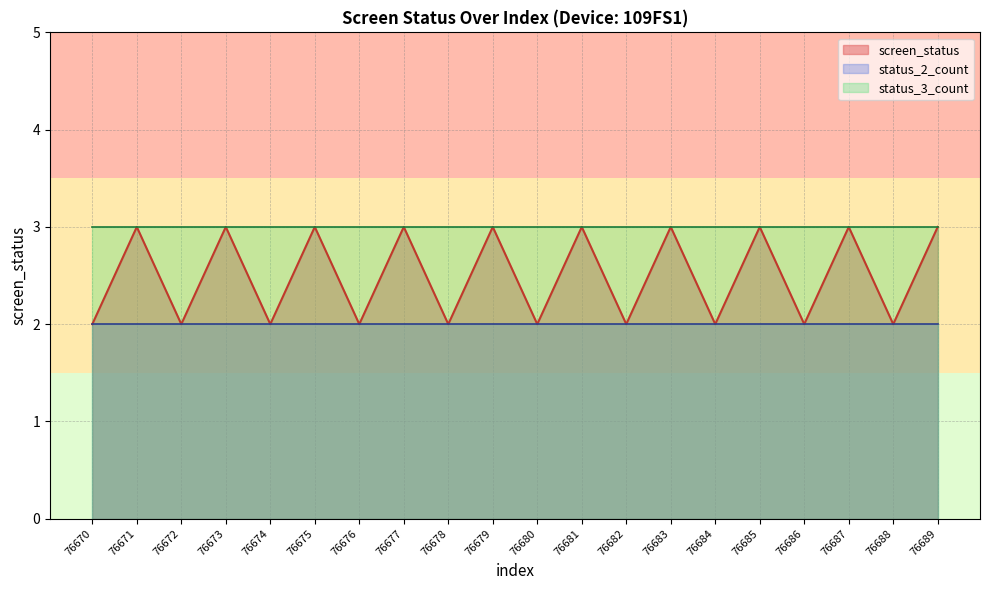

What is the smallest value displayed?

2